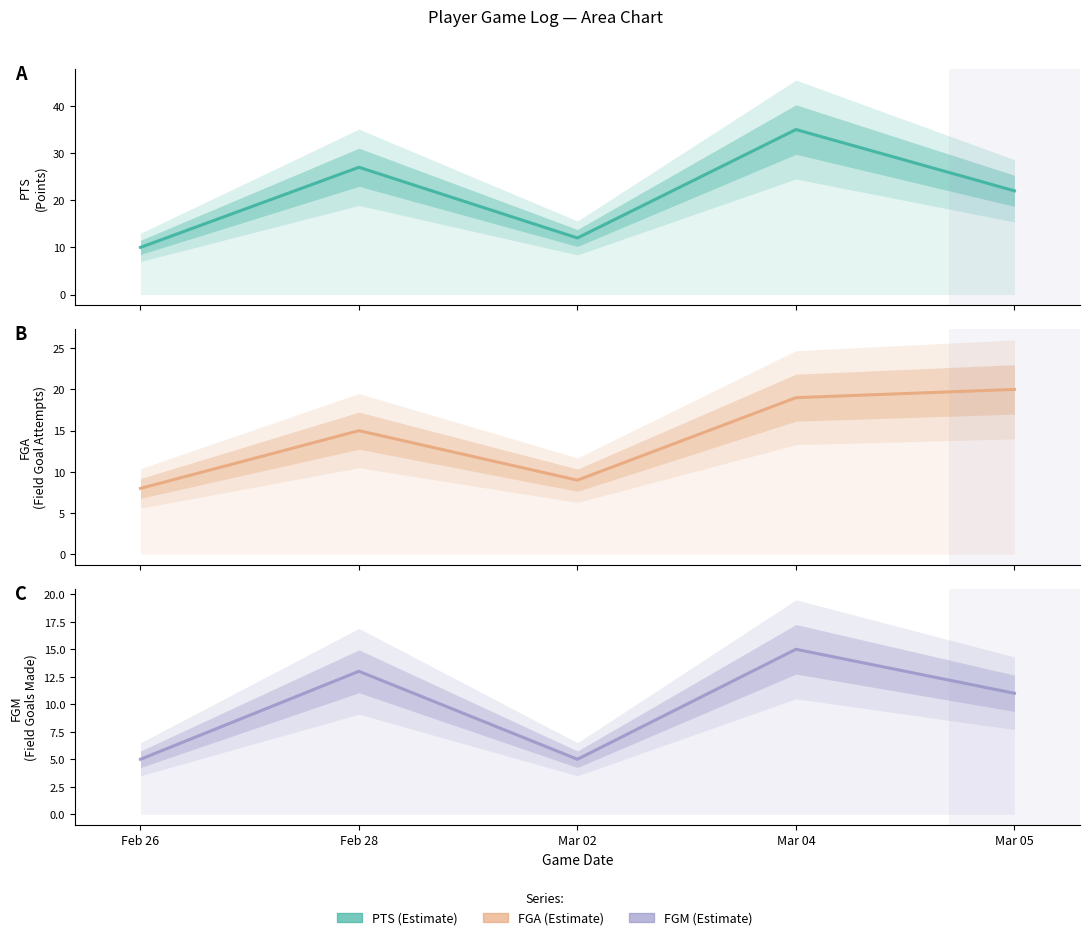

Which series has the largest total across all categories?

PTS